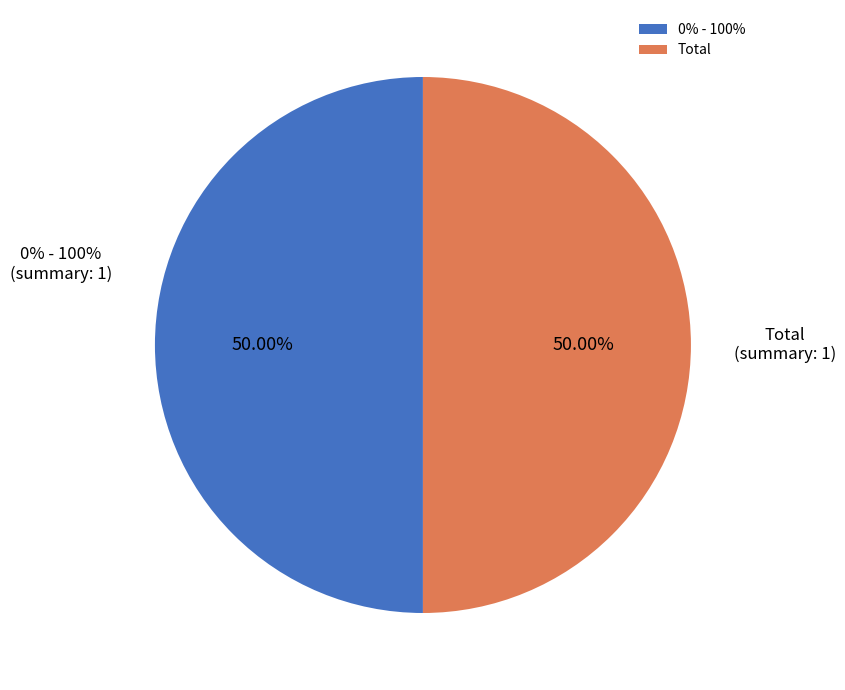

Do 0% - 100% and Total together represent more than half of the pie?

Yes